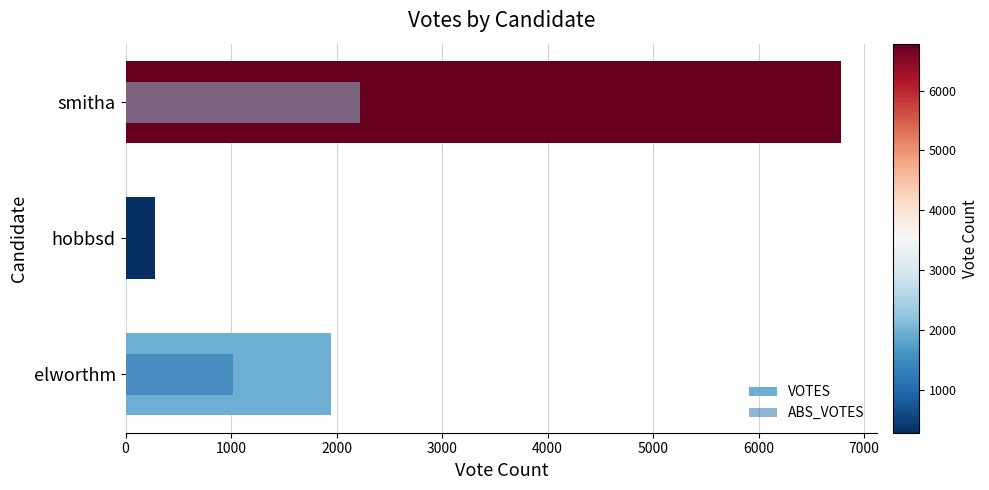

What is the difference between the maximum and minimum values in the VOTES series?

6502